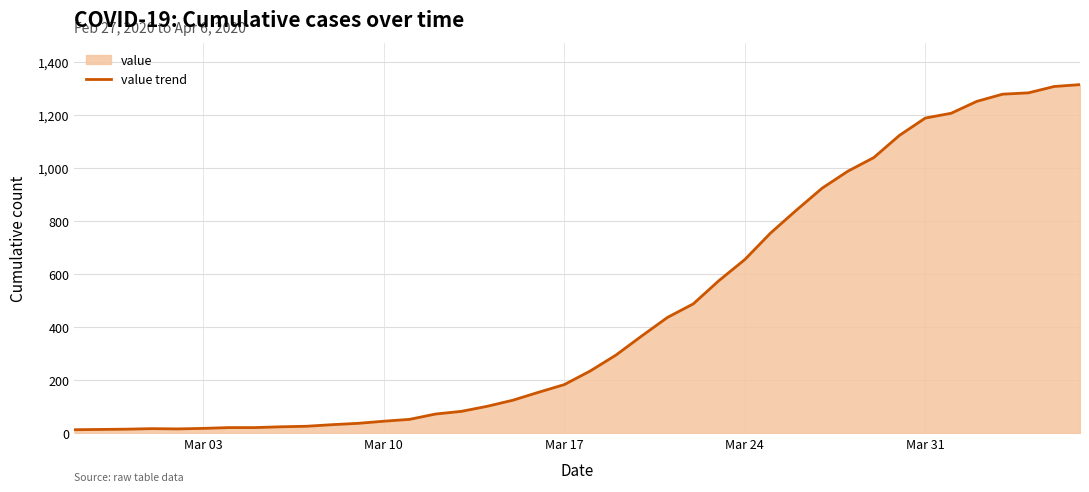

Does the chart display data point markers on the line(s)?

No